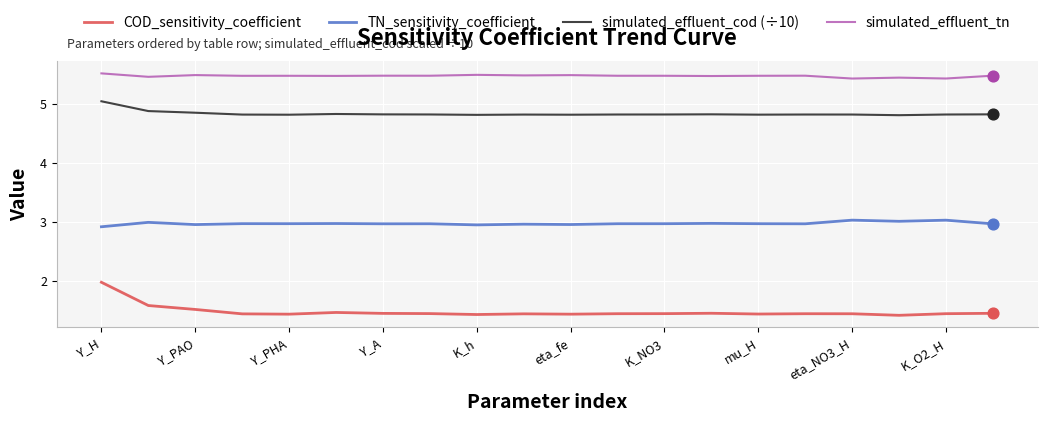

What are all the series names shown in the legend?

COD_sensitivity_coefficient, TN_sensitivity_coefficient, simulated_effluent_cod (÷10), simulated_effluent_tn